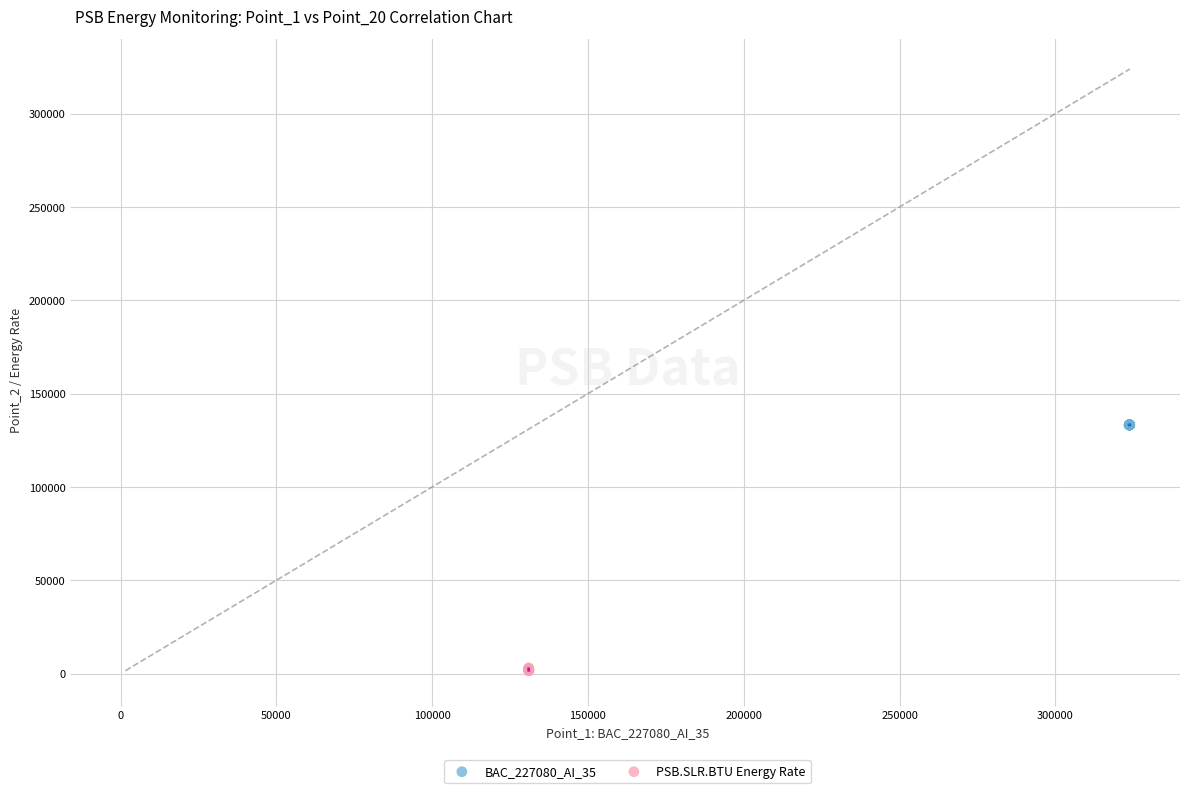

Which series has the largest Y range (max minus min)?

PSB.SLR.BTU Energy Rate